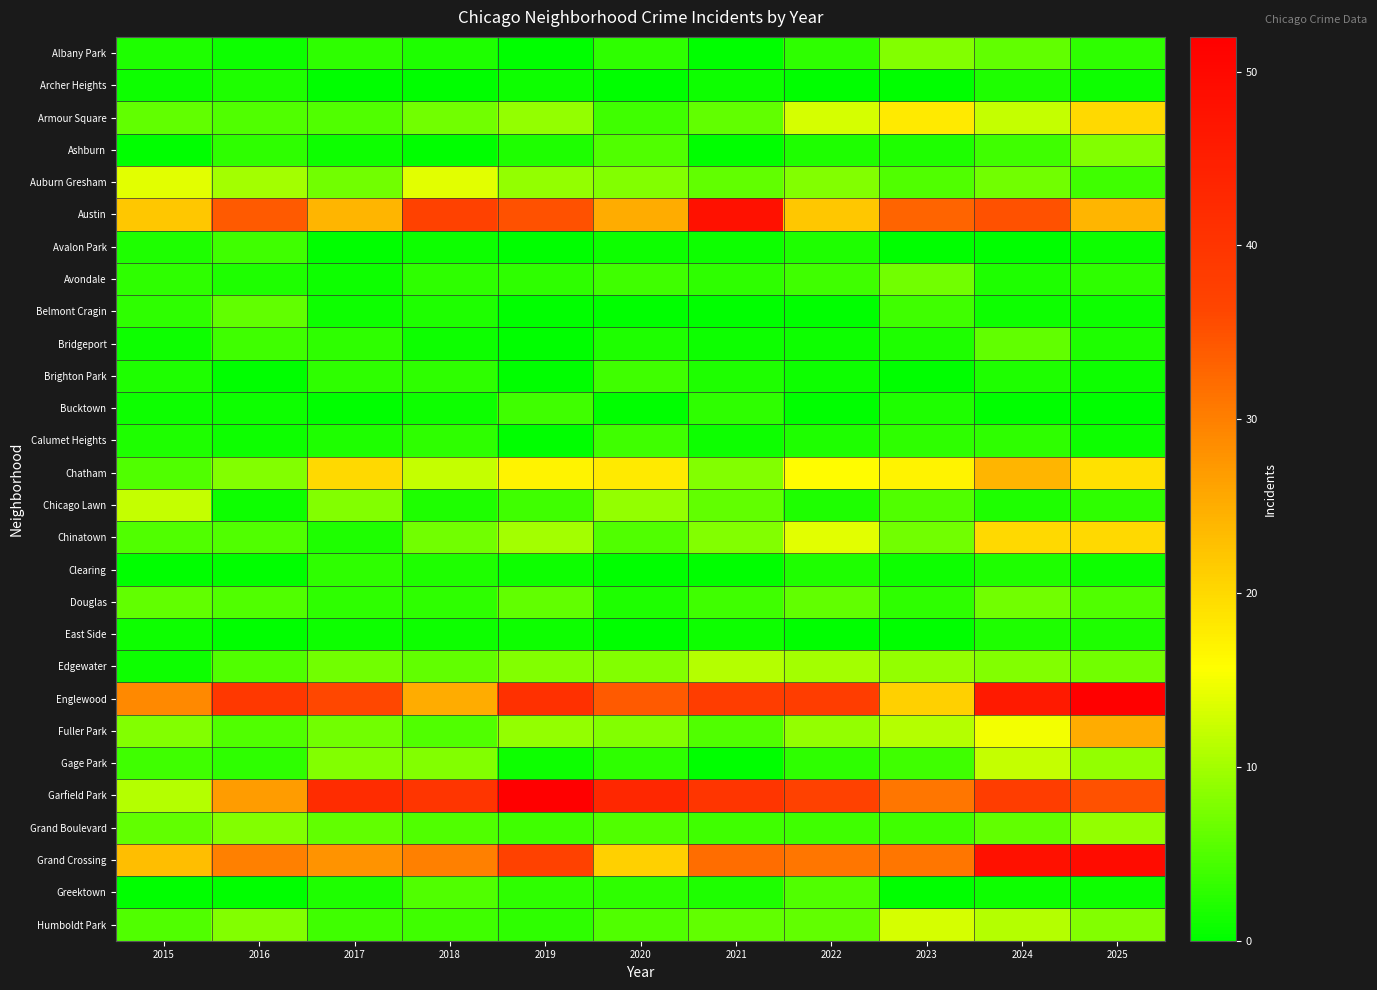

At 2020, list the series in order from largest to smallest.

Garfield Park, Englewood, Austin, Grand Crossing, Chatham, Chicago Lawn, Auburn Gresham, Edgewater, Fuller Park, Ashburn, Chinatown, Grand Boulevard, Humboldt Park, Armour Square, Avondale, Brighton Park, Calumet Heights, Albany Park, Gage Park, Greektown, Bridgeport, Douglas, Avalon Park, Archer Heights, Belmont Cragin, Bucktown, Clearing, East Side